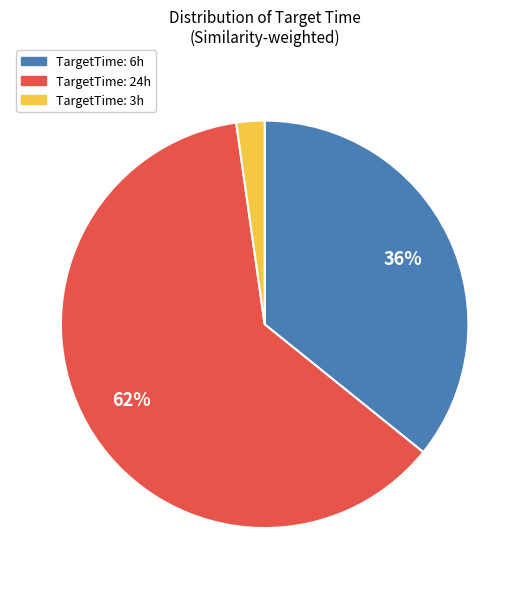

How many segments does this pie chart have?

3